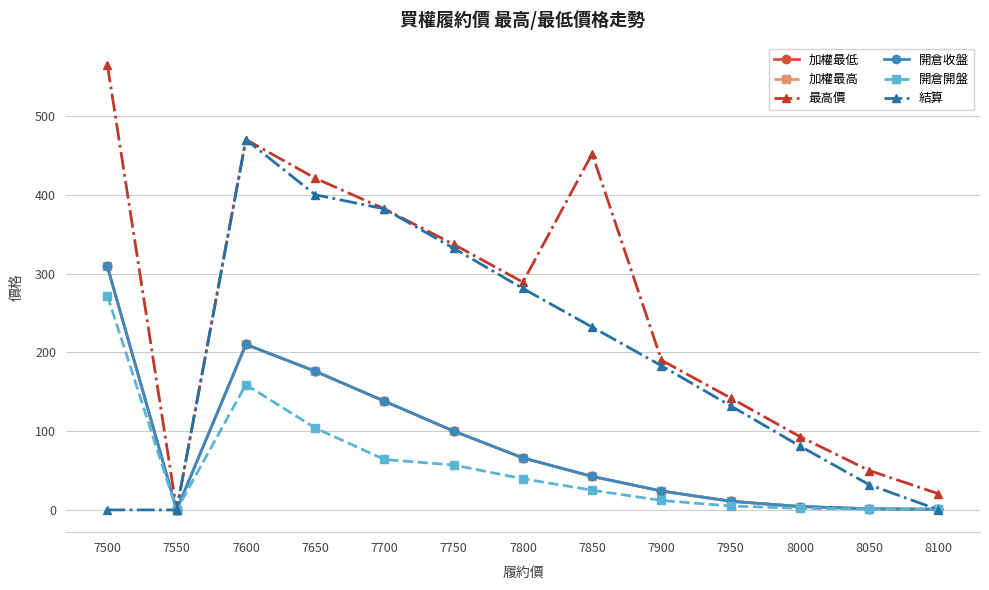

Reading left to right, what are all the values shown in this chart?

加權最低: 7500=309.0	7550=0.0	7600=210.0	7650=176.0	7700=138.0	7750=100.0	7800=66.0	7850=42.5	7900=24.0	7950=11.0	8000=4.3	8050=1.4	8100=0.8
加權最高: 7500=309.0	7550=0.0	7600=210.0	7650=176.0	7700=138.0	7750=100.0	7800=66.0	7850=42.5	7900=24.0	7950=11.0	8000=4.3	8050=1.4	8100=0.8
最高價: 7500=565.0	7550=0.0	7600=470.0	7650=421.0	7700=382.0	7750=337.0	7800=289.0	7850=452.0	7900=190.0	7950=142.0	8000=93.0	8050=50.0	8100=20.5
開倉收盤: 7500=309.0	7550=0.0	7600=210.0	7650=176.0	7700=138.0	7750=100.0	7800=66.0	7850=42.5	7900=24.0	7950=11.0	8000=4.3	8050=1.4	8100=0.8
開倉開盤: 7500=272.0	7550=0.0	7600=159.0	7650=104.0	7700=64.0	7750=57.0	7800=39.5	7850=25.0	7900=12.0	7950=5.0	8000=2.0	8050=1.0	8100=0.8
結算: 7500=0.0	7550=0.0	7600=470.0	7650=400.0	7700=382.0	7750=332.0	7800=281.0	7850=232.0	7900=183.0	7950=132.0	8000=81.0	8050=32.0	8100=0.1